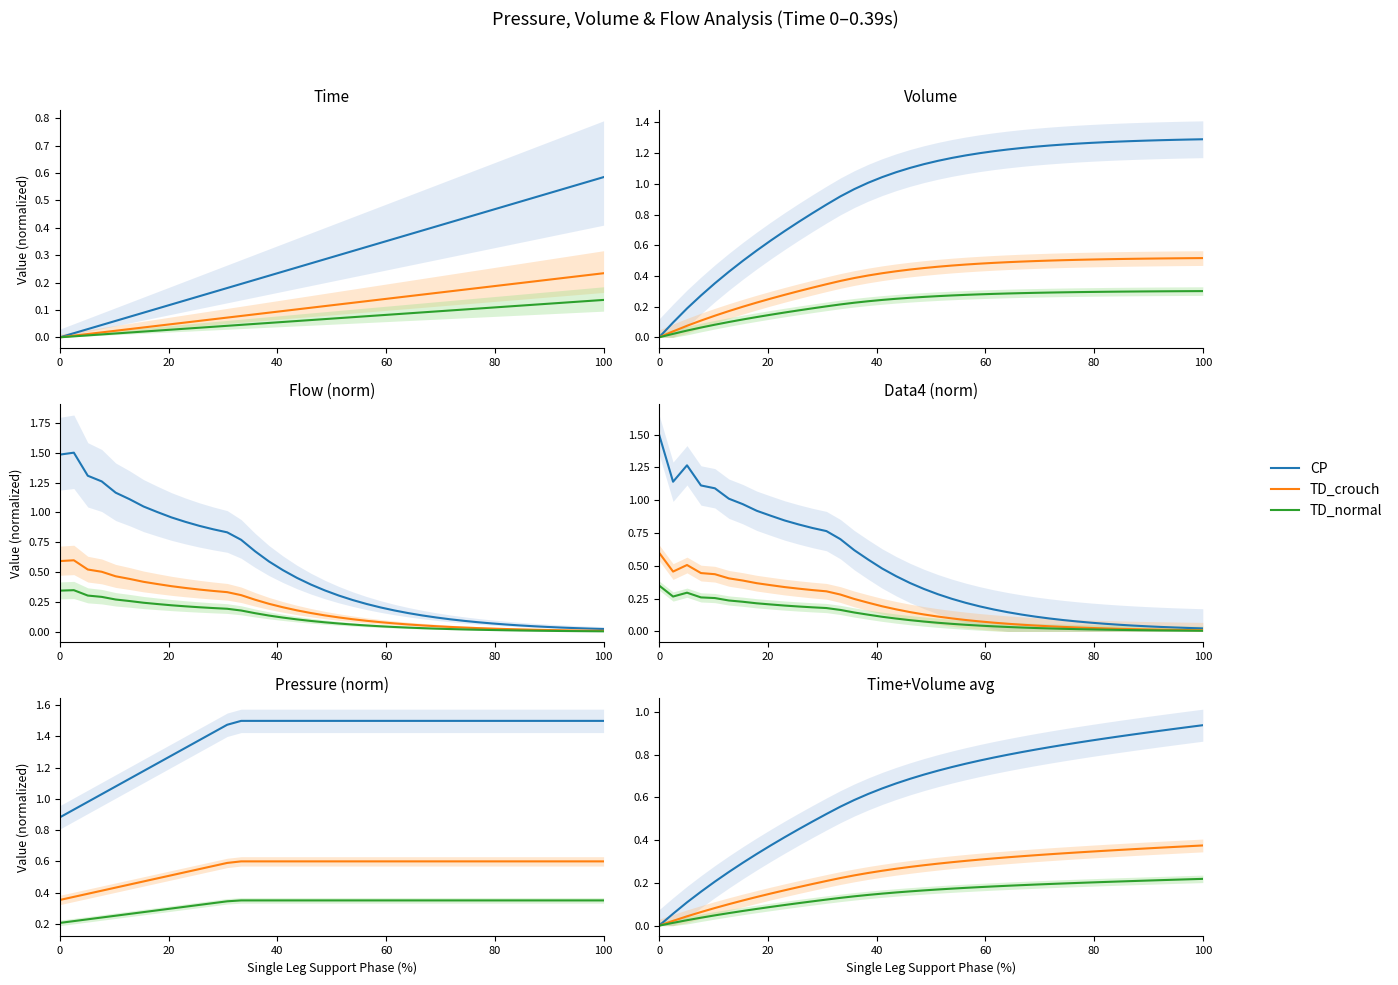

True or false: TD_crouch has a value of 0.5 at 30.

False